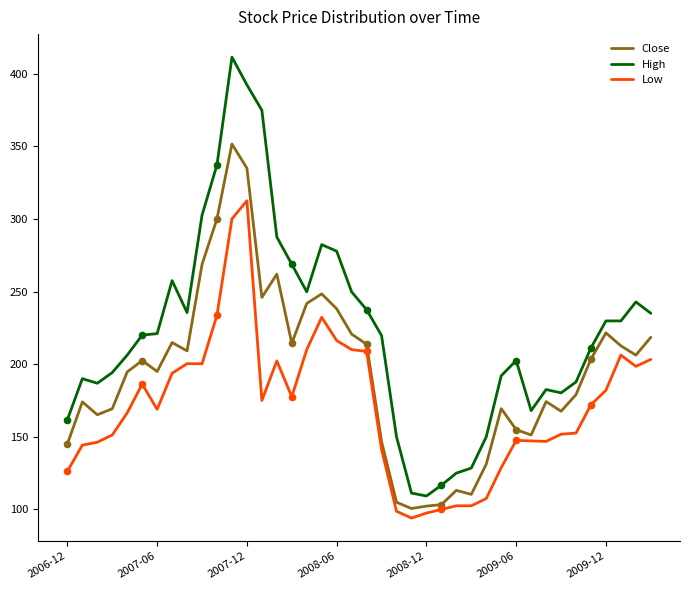

List the series in order of their overall mean, lowest first.

Low, Close, High